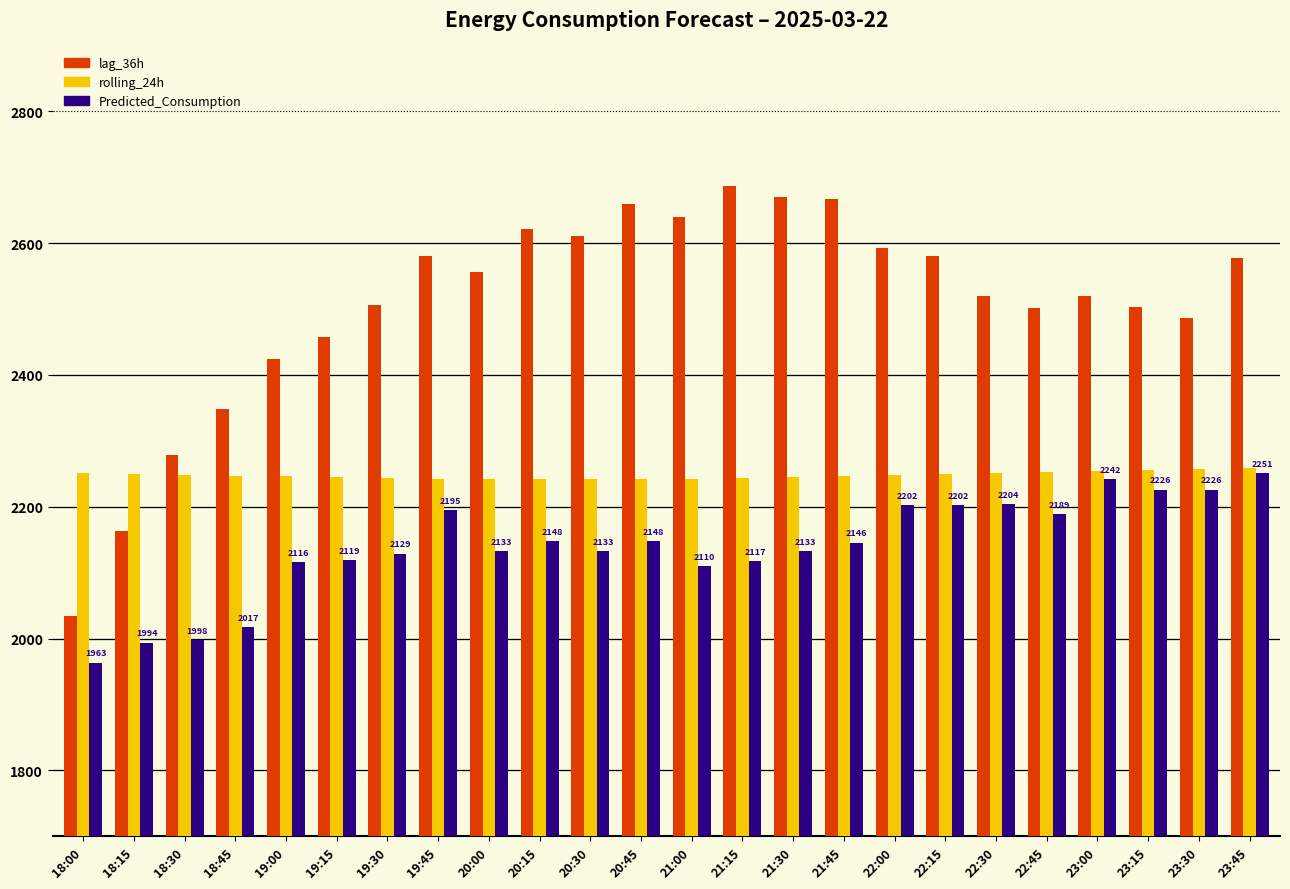

List the series in order of their overall mean, highest first.

lag_36h, rolling_24h, Predicted_Consumption